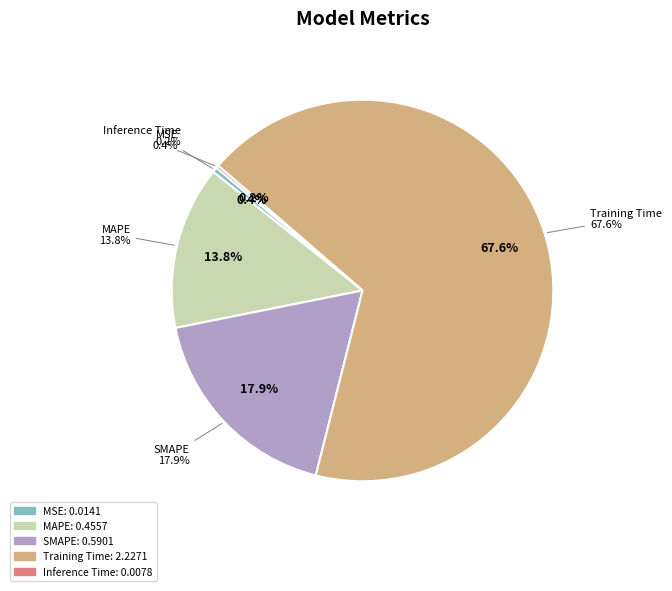

To the nearest percent, what is the difference between the largest and smallest slice percentages?

67%